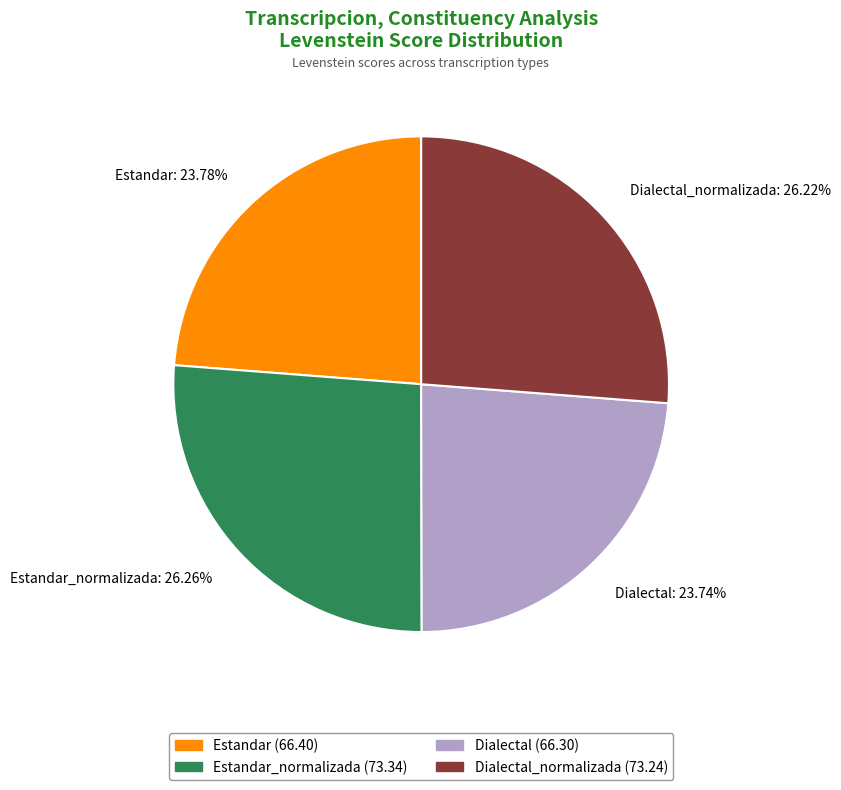

Is there a majority slice in this chart?

No